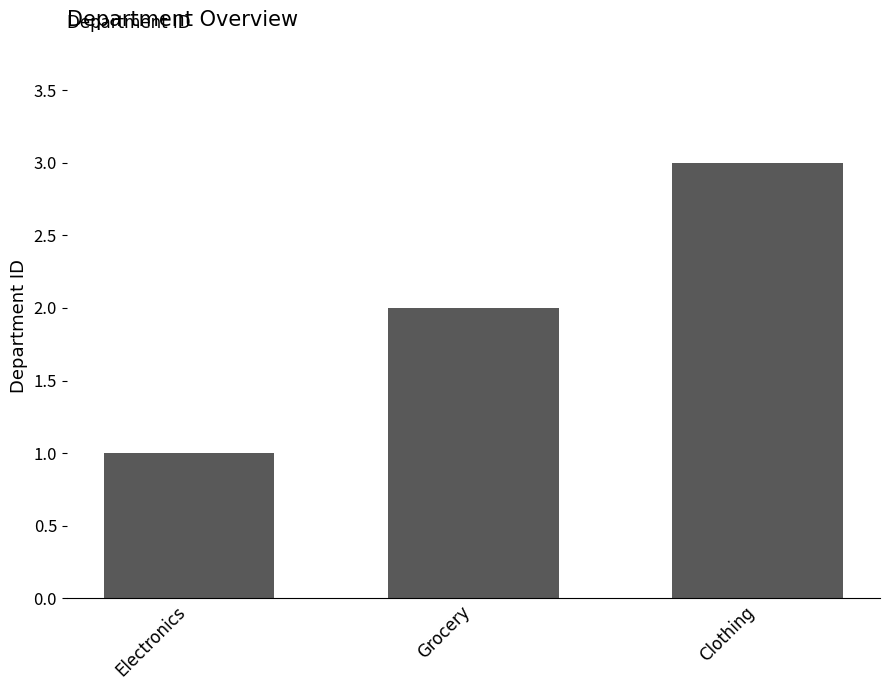

How many values are between 1 and 3?

3